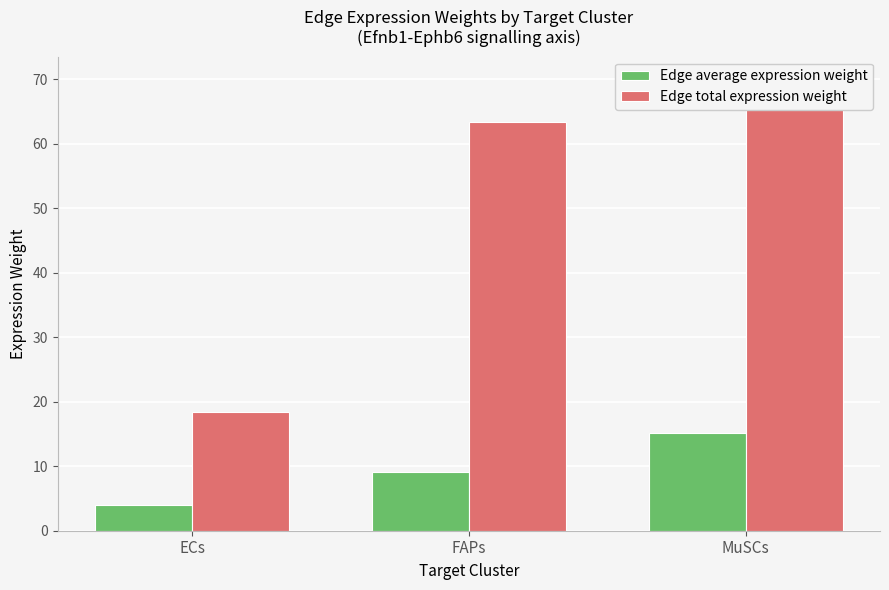

Reading left to right, what are all the values shown in this chart?

Edge average expression weight: 4.0	9.1	15.1
Edge total expression weight: 18.5	63.4	70.0